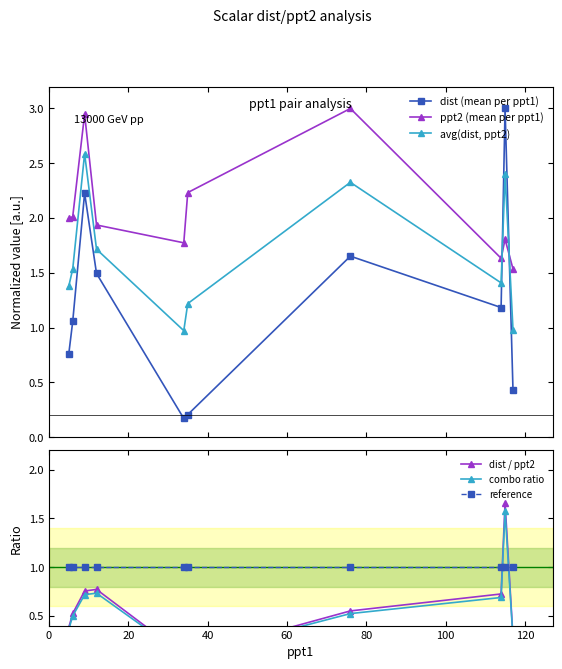

True or false: ppt2 (mean per ppt1) has more than 0 points higher than both neighbors.

True